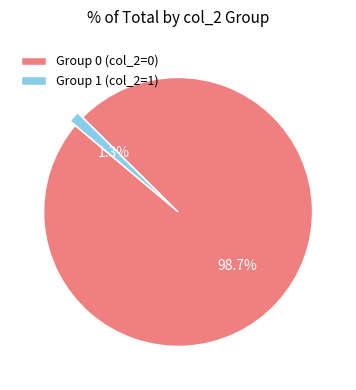

To the nearest percent, what is the difference between the largest and smallest slice percentages?

97%